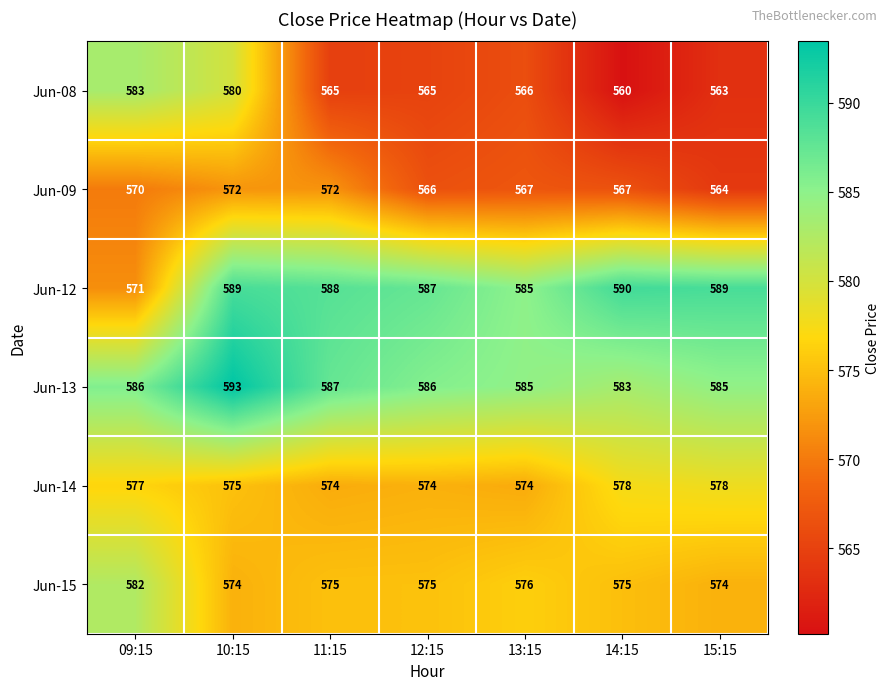

At which label does Jun-14 first exceed 575?

09:15